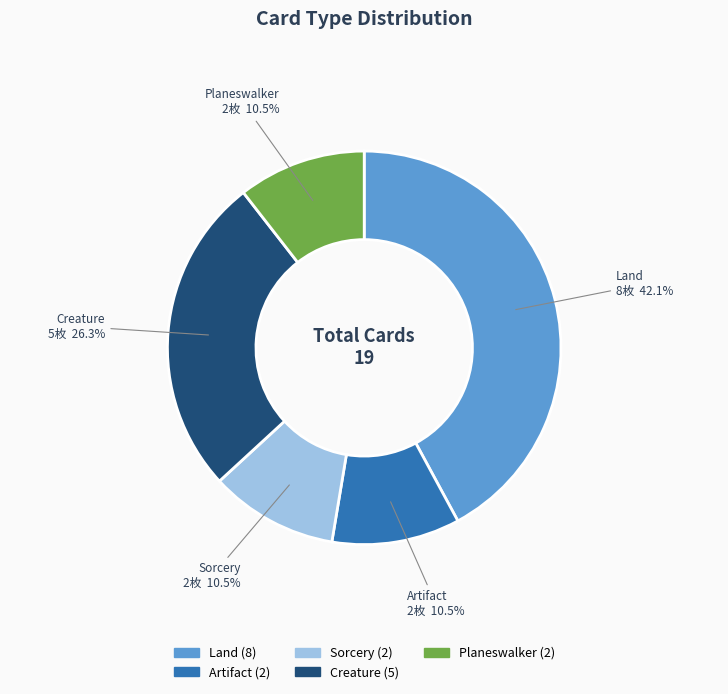

What portion of the pie excludes Artifact?

89.5%